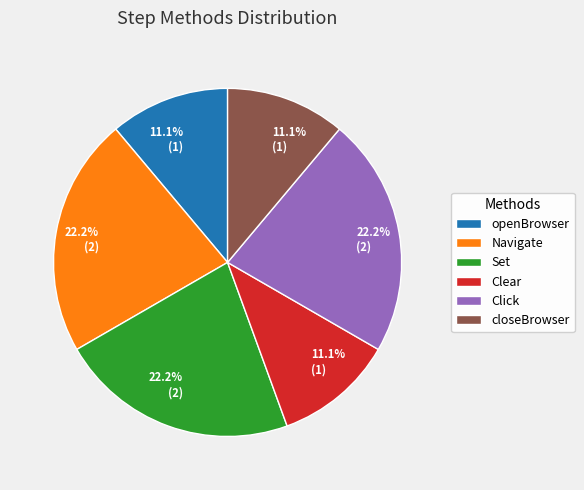

Approximately how many times larger is the value at Click compared to Clear?

2.0